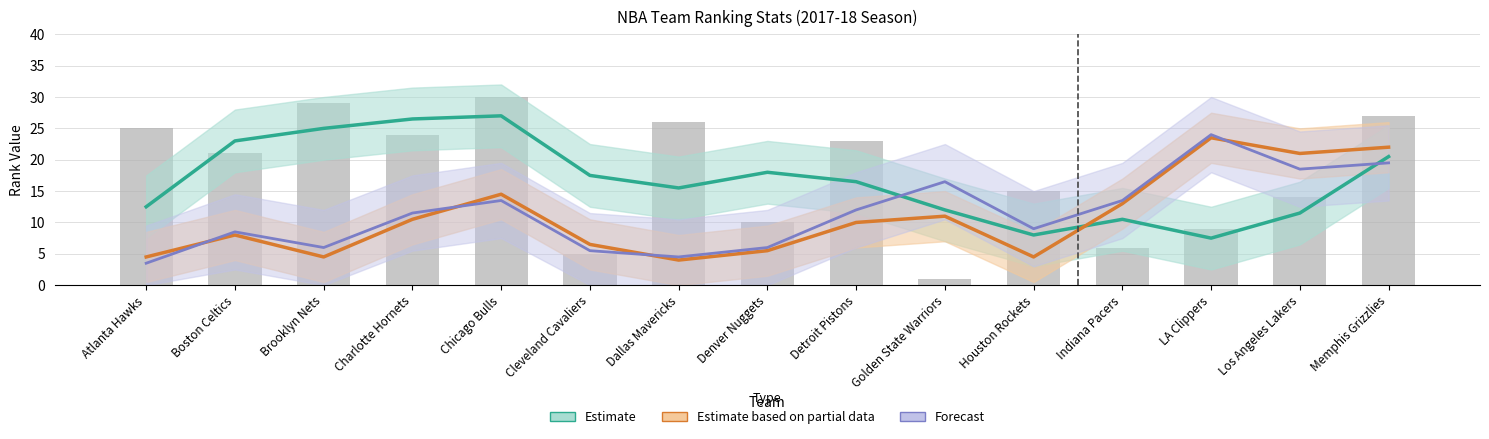

At which label does FG3M_RANK first exceed 9?

Charlotte Hornets